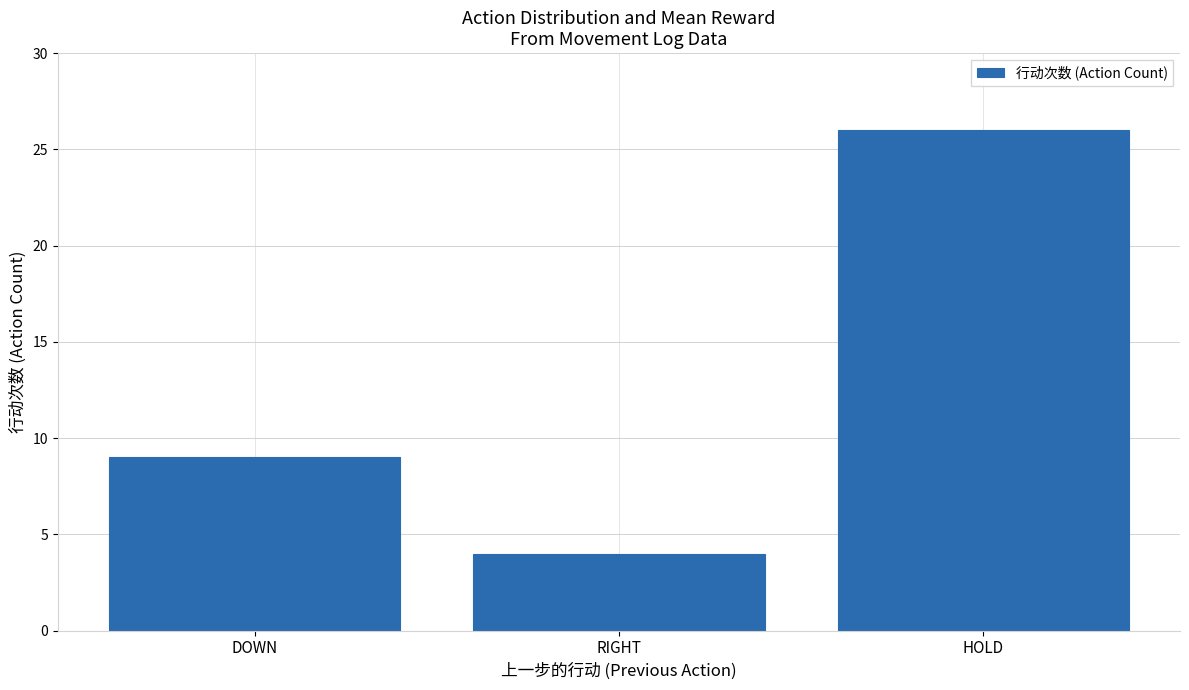

The chart shows a value of 9 at DOWN. True or false?

True